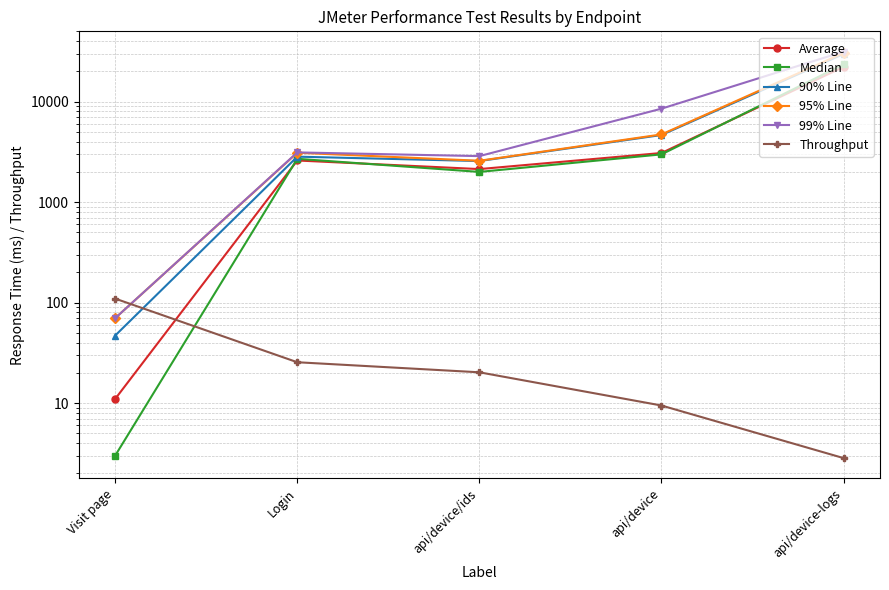

What is the difference between the Average values at Login and api/device-logs?

19592.0